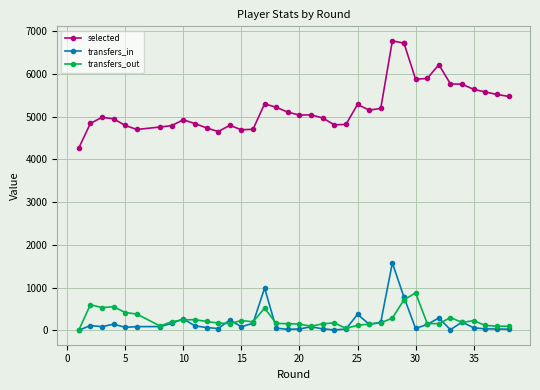

Reading right to left, list all the values displayed in this chart.

selected: 5475	5522	5578	5641	5760	5769	6218	5895	5879	6721	6721	6777	5193	5155	5286	4819	4810	4971	5043	5038	5106	5221	5301	4705	4694	4797	4651	4739	4839	4927	4792	4758	4701	4795	4950	4985	4843	4265
transfers_in: 25	29	32	58	191	14	287	136	42	773	773	1577	186	142	372	29	8	33	81	31	20	50	988	163	82	239	40	64	102	267	160	86	85	68	143	83	110	0
transfers_out: 94	96	112	225	183	296	153	158	875	713	713	285	171	145	115	45	173	150	94	144	154	159	518	197	227	157	168	205	248	244	200	99	379	415	551	530	599	0